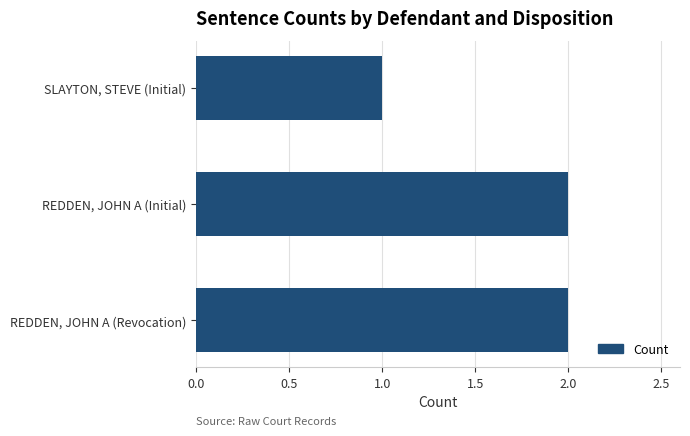

Which has a higher value, REDDEN, JOHN A (Revocation) or SLAYTON, STEVE (Initial)?

REDDEN, JOHN A (Revocation)